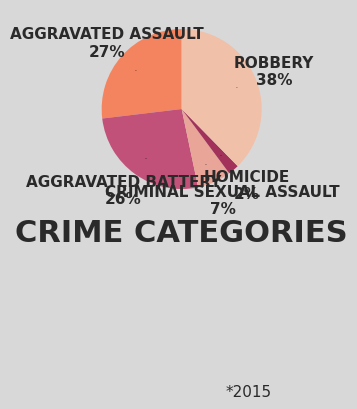

What percentage is the Homicide slice, to the nearest percent?

2%